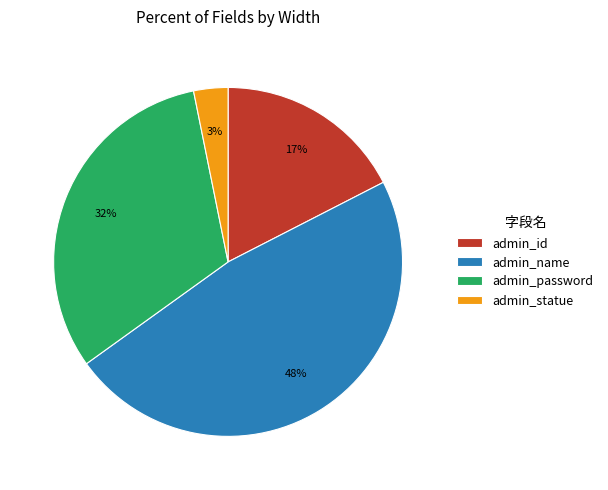

Which category has the biggest portion of the pie?

admin_name